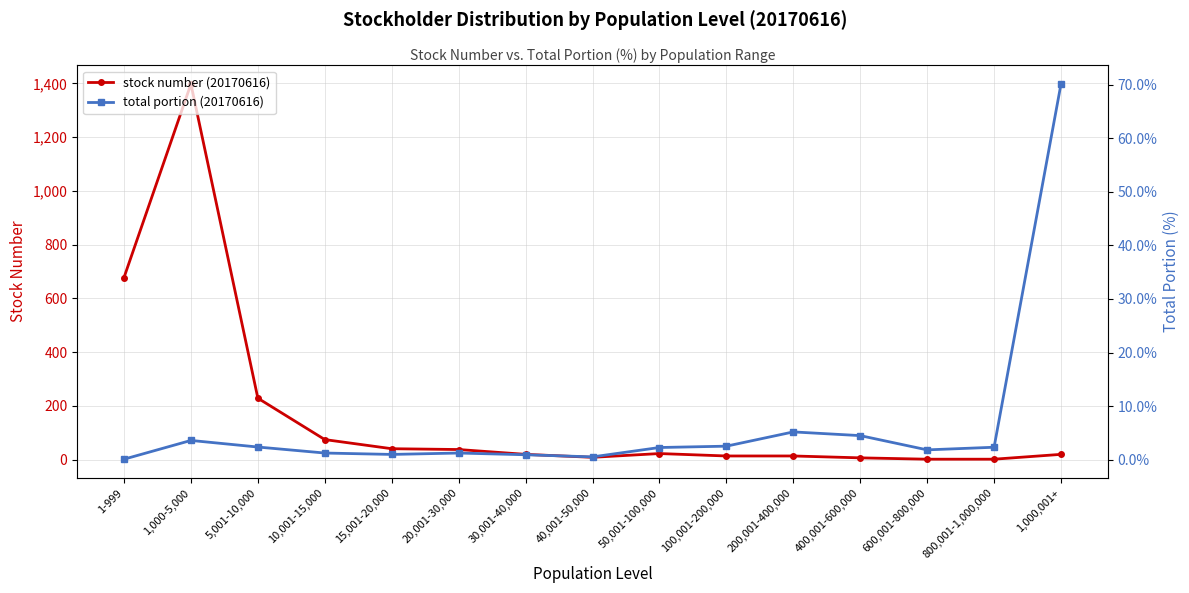

What is the sum of all total portion (20170616) values?

99.9